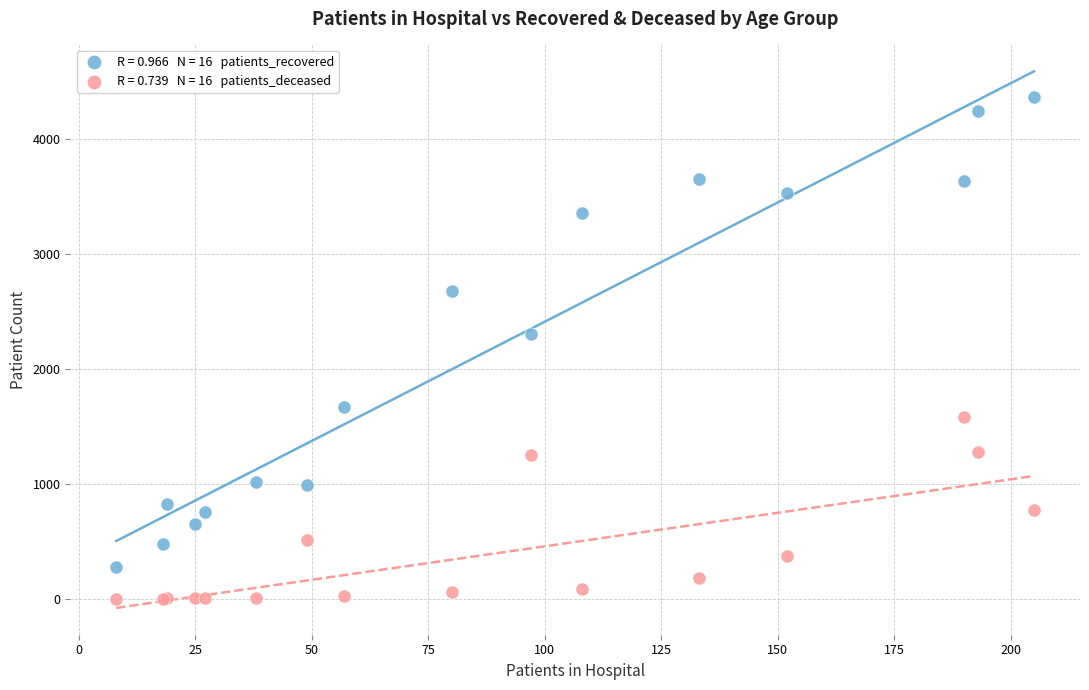

Across all series, what Y value is closest to 2181?

2302